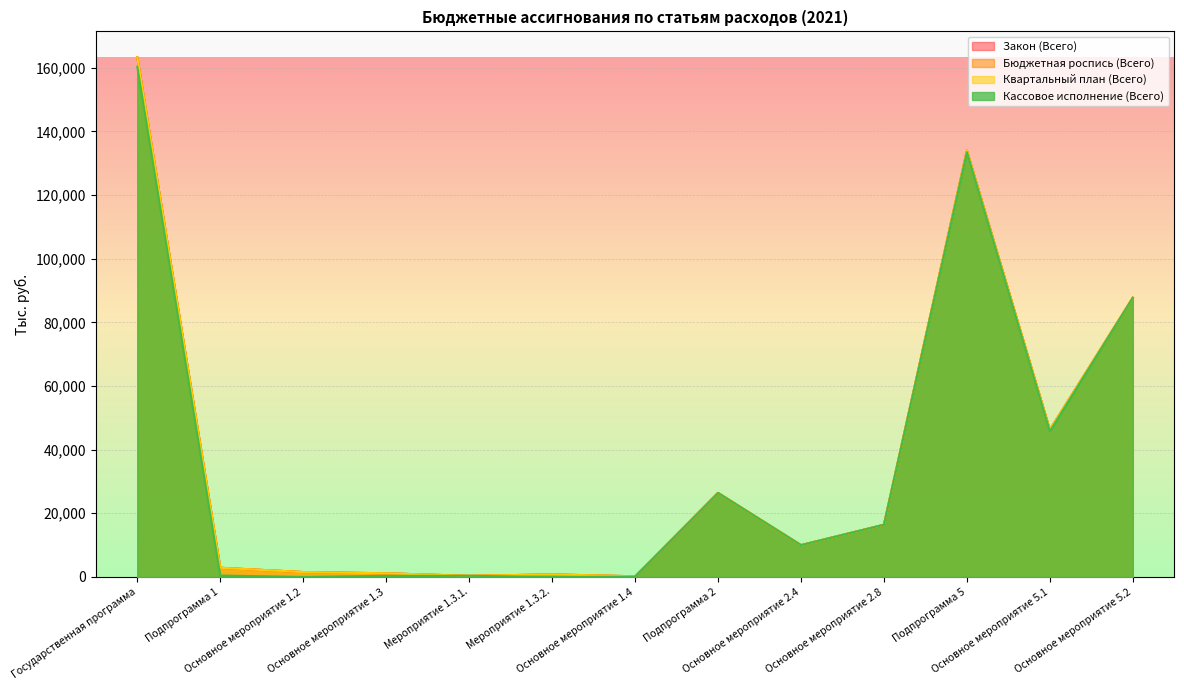

The value of Квартальный план (Всего) at Подпрограмма 2 is 26400.0. True or false?

True